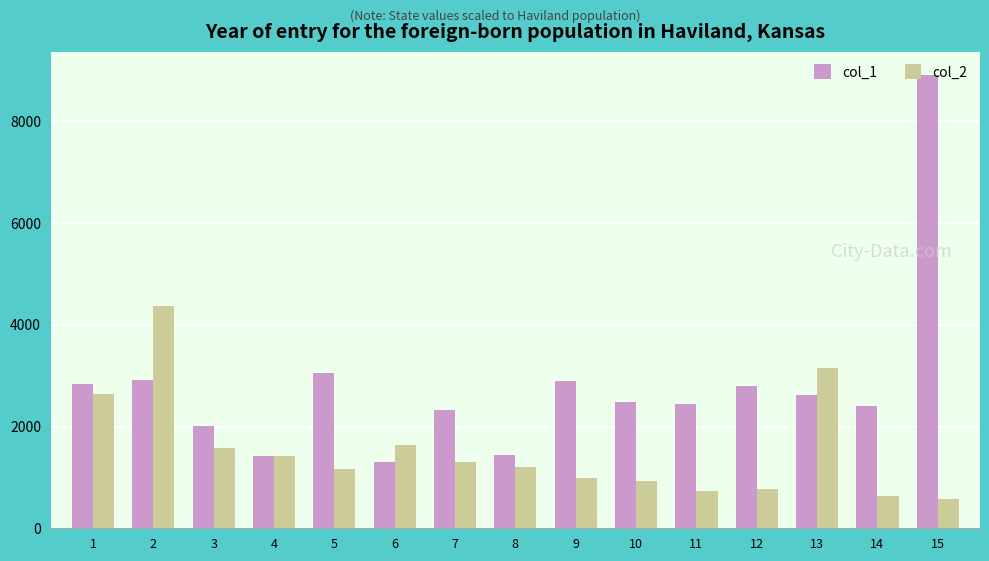

At which label does col_2 first exceed 1199?

1